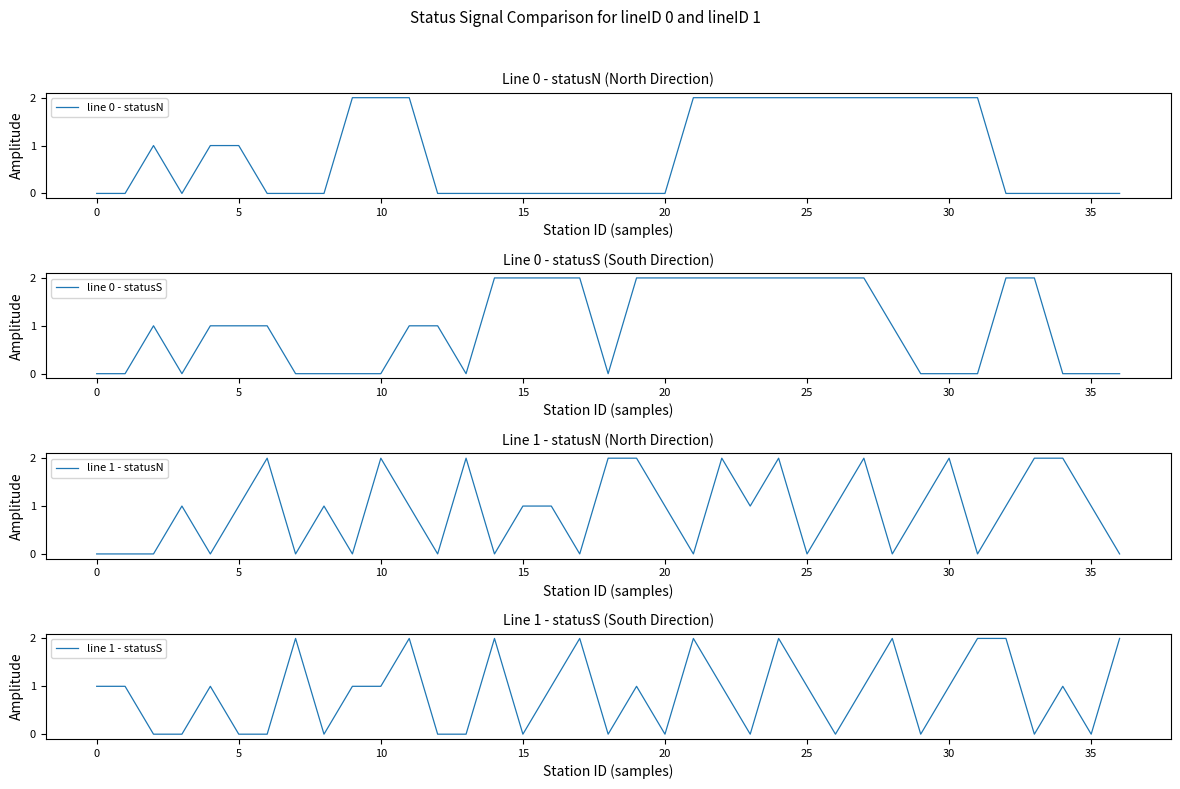

What is the label of the 12th point from the left?

11